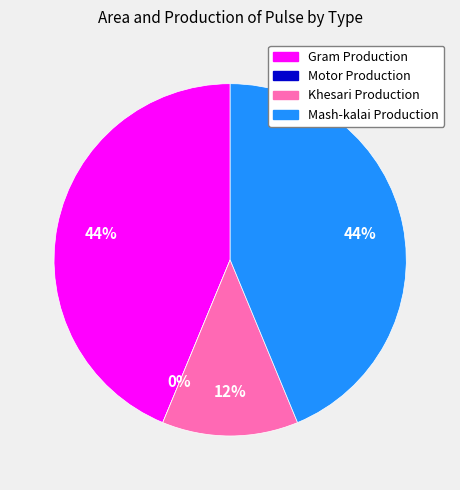

Do Khesari Production and Motor Production together represent more than half of the pie?

No